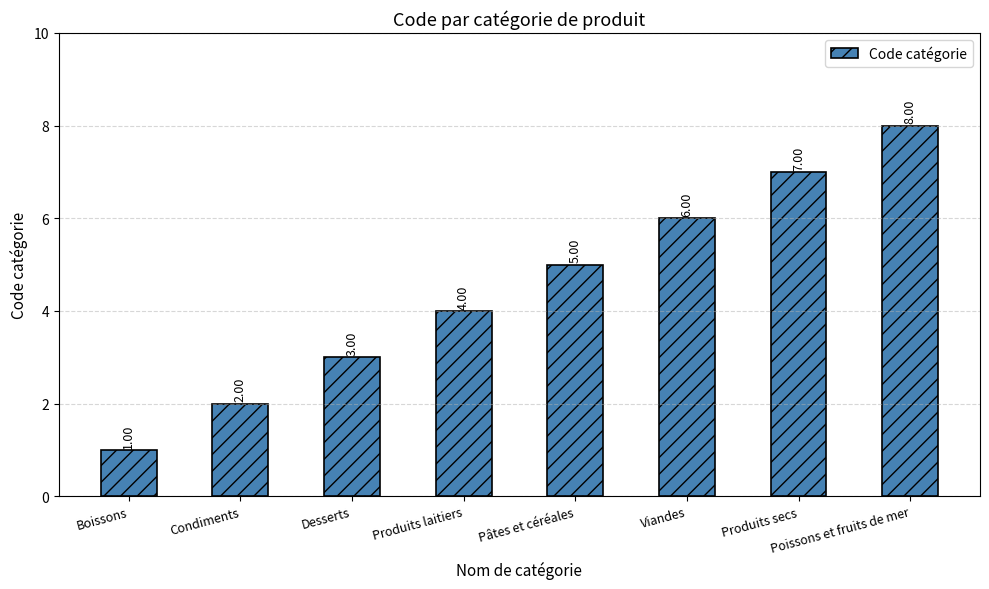

At which category does the chart reach its minimum across all series?

Boissons